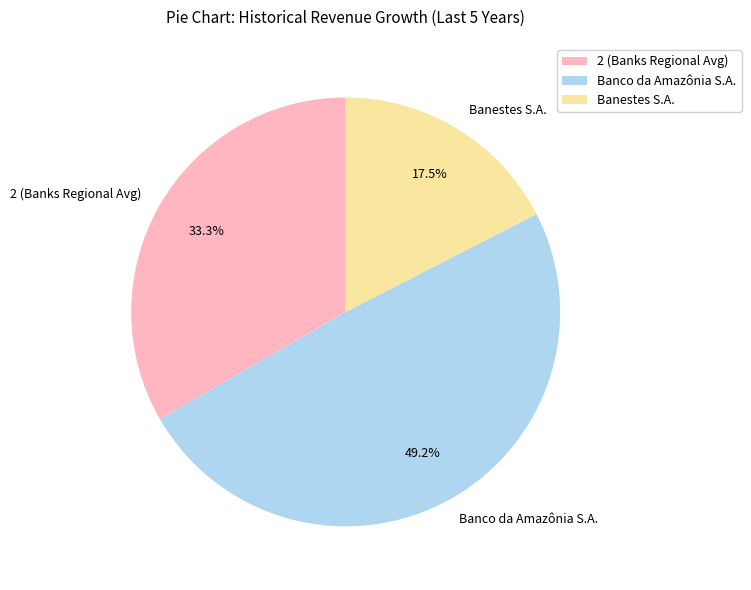

How many segments does this pie chart have?

3